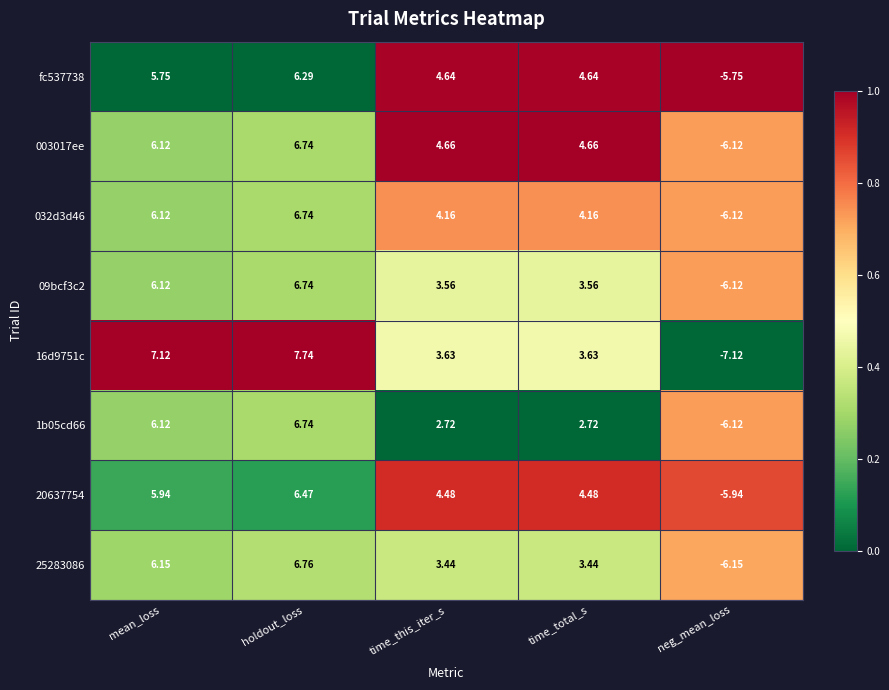

Which series changed the most between time_this_iter_s and neg_mean_loss?

003017ee